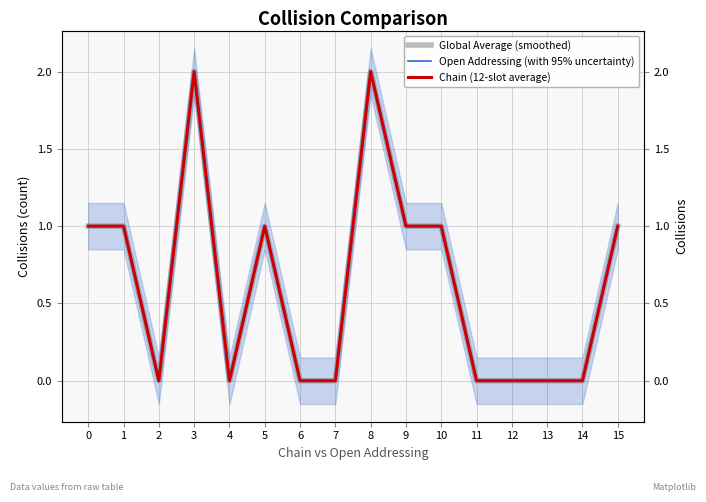

True or false: Open Addressing (with 95% uncertainty) and Chain (12-slot average) cross at least once.

False